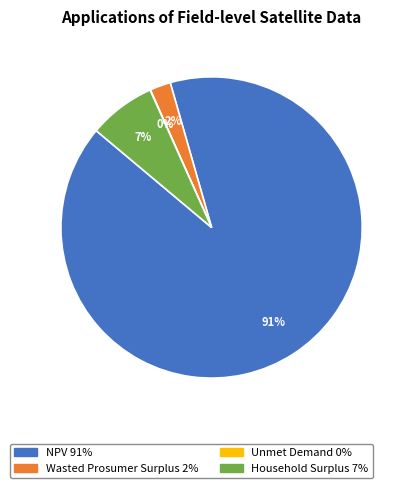

Is it true that Household Surplus is 7% of the pie?

True